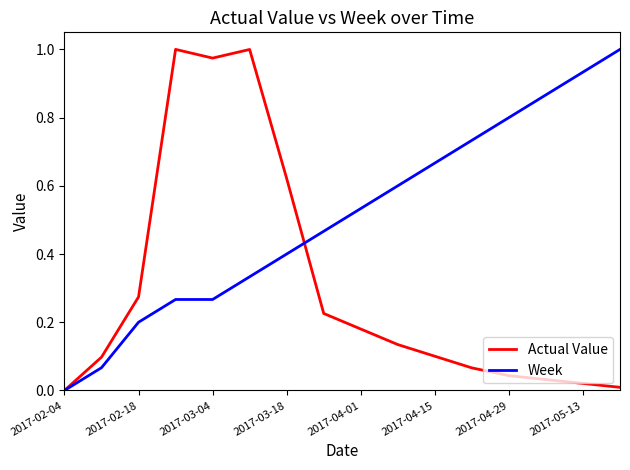

Rank the series by their average value, from highest to lowest.

Week, Actual Value